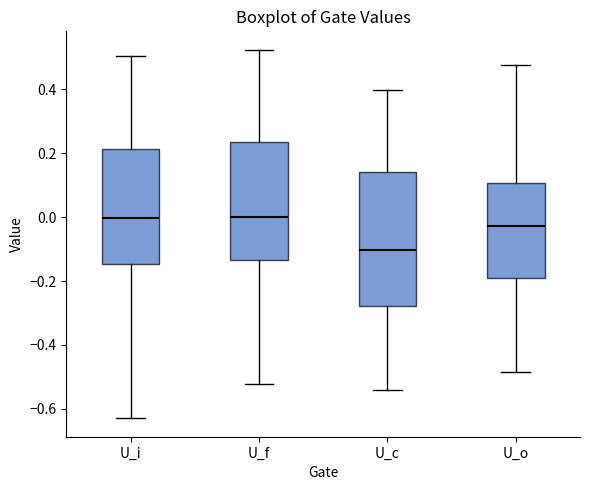

Reading left to right, read every box against the y-axis: the position of its median line, the range the box covers, and the ends of its whiskers. The values are not printed on the chart, so give them approximately, as read against the axis.

U_i: median 0.00, box -0.14 to 0.22, whiskers -0.62 to 0.50
U_f: median 0.00, box -0.14 to 0.24, whiskers -0.52 to 0.52
U_c: median -0.10, box -0.28 to 0.14, whiskers -0.54 to 0.40
U_o: median -0.02, box -0.20 to 0.10, whiskers -0.48 to 0.48